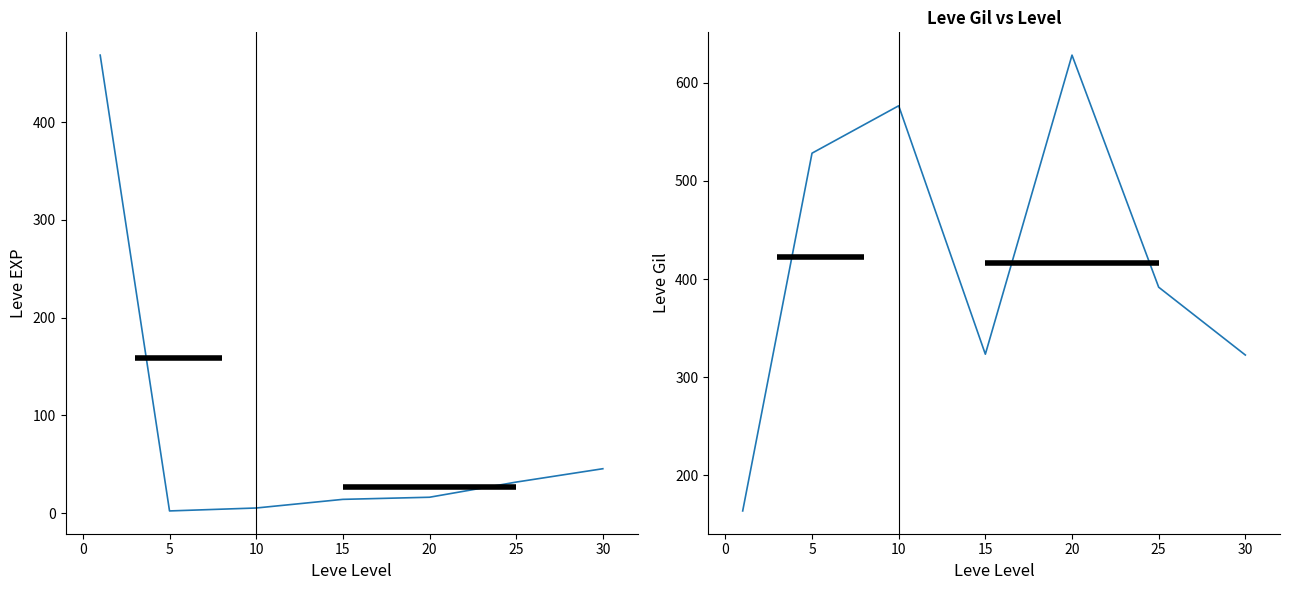

How many data points in Leve EXP are less than 16?

3